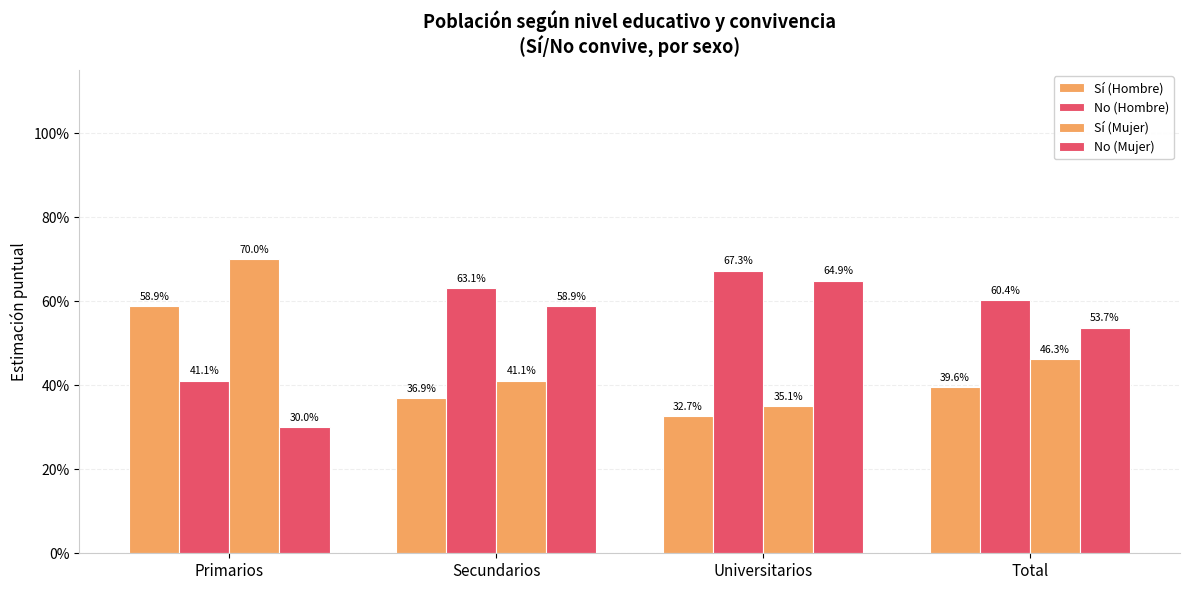

True or false: No (Hombre) has a value of 0.4 at Primarios.

True